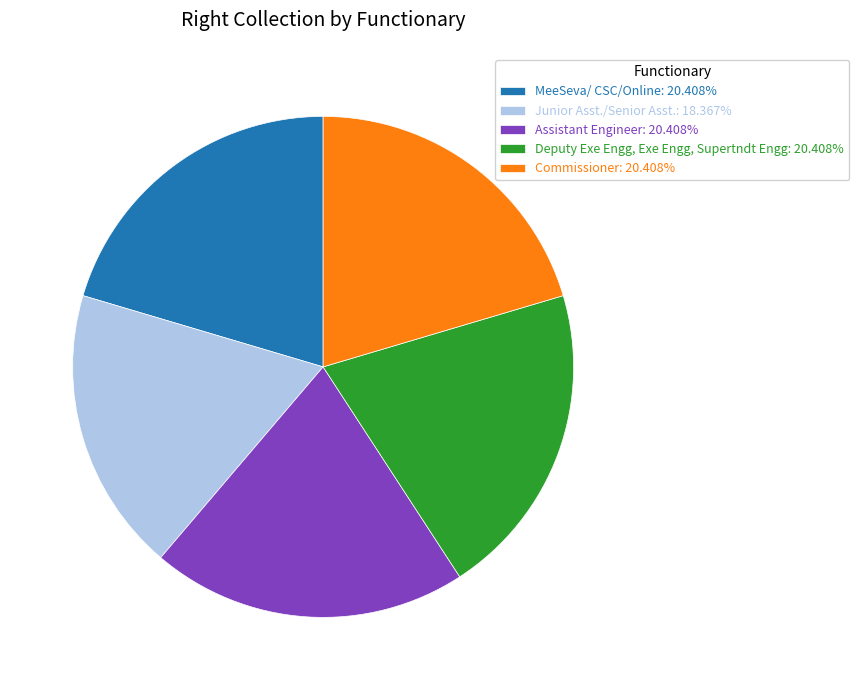

Do Junior Asst./Senior Asst.: 18.367% and Deputy Exe Engg, Exe Engg, Supertndt Engg: 20.408% together represent more than half of the pie?

No